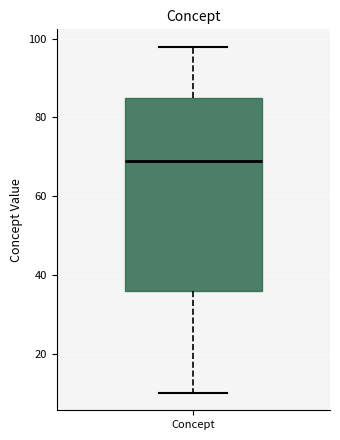

Transcribe this box plot: give where the median line is, the range the box spans, and where the two whiskers end, as read against the y-axis. The values are not printed on the chart, so give them approximately, as read against the axis.

median 70, box 36 to 86, whiskers 10 to 98